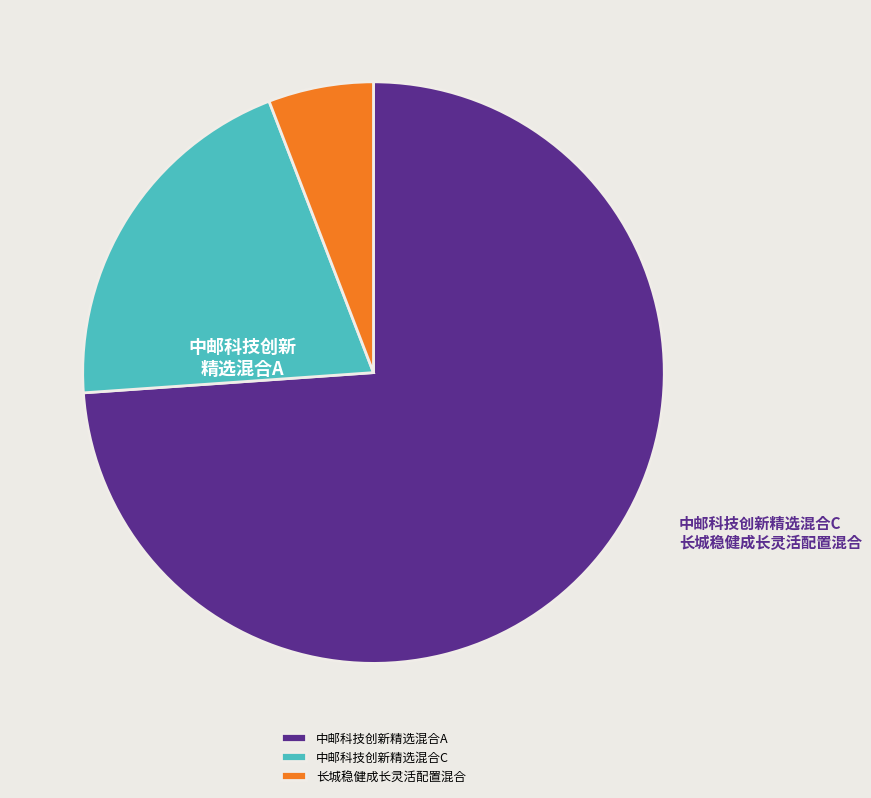

Between 中邮科技创新精选混合A and 长城稳健成长灵活配置混合, which is larger?

中邮科技创新精选混合A